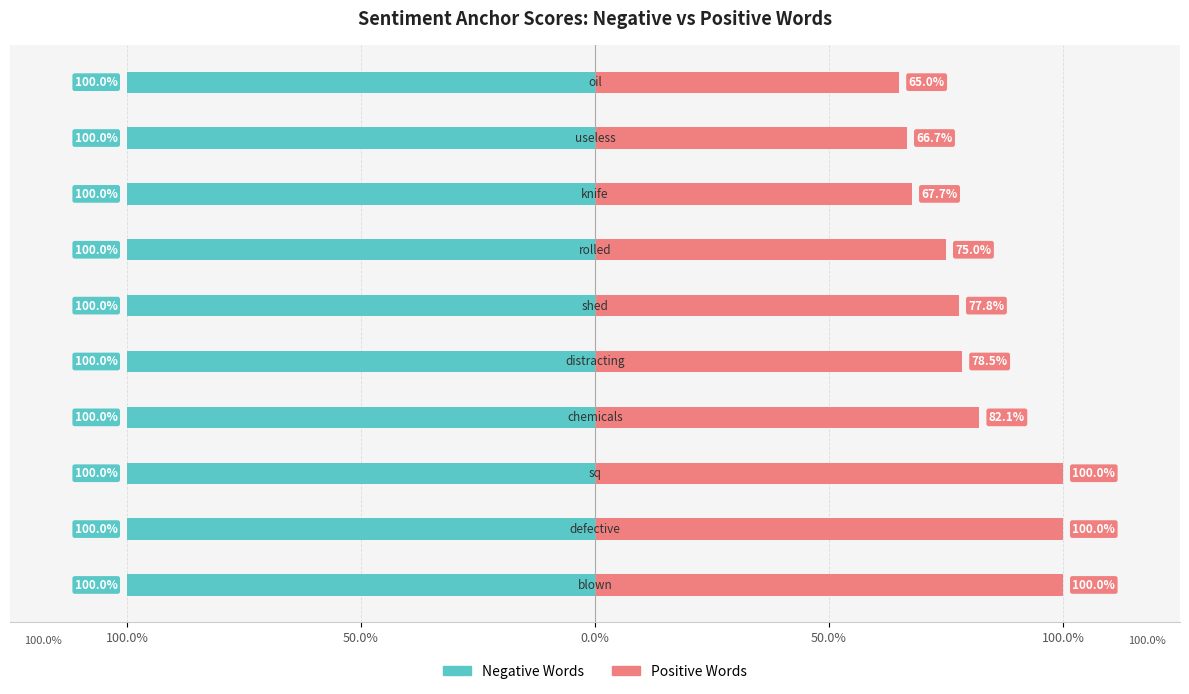

Rank the series by their maximum value, from highest to lowest.

Positive Words, Negative Words